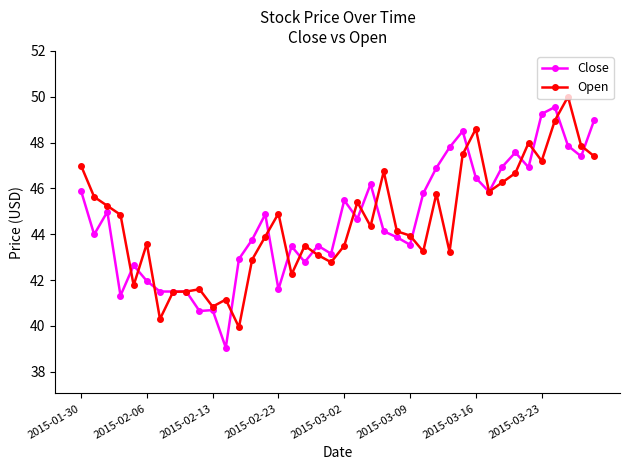

How many categories are shown in the chart?

40